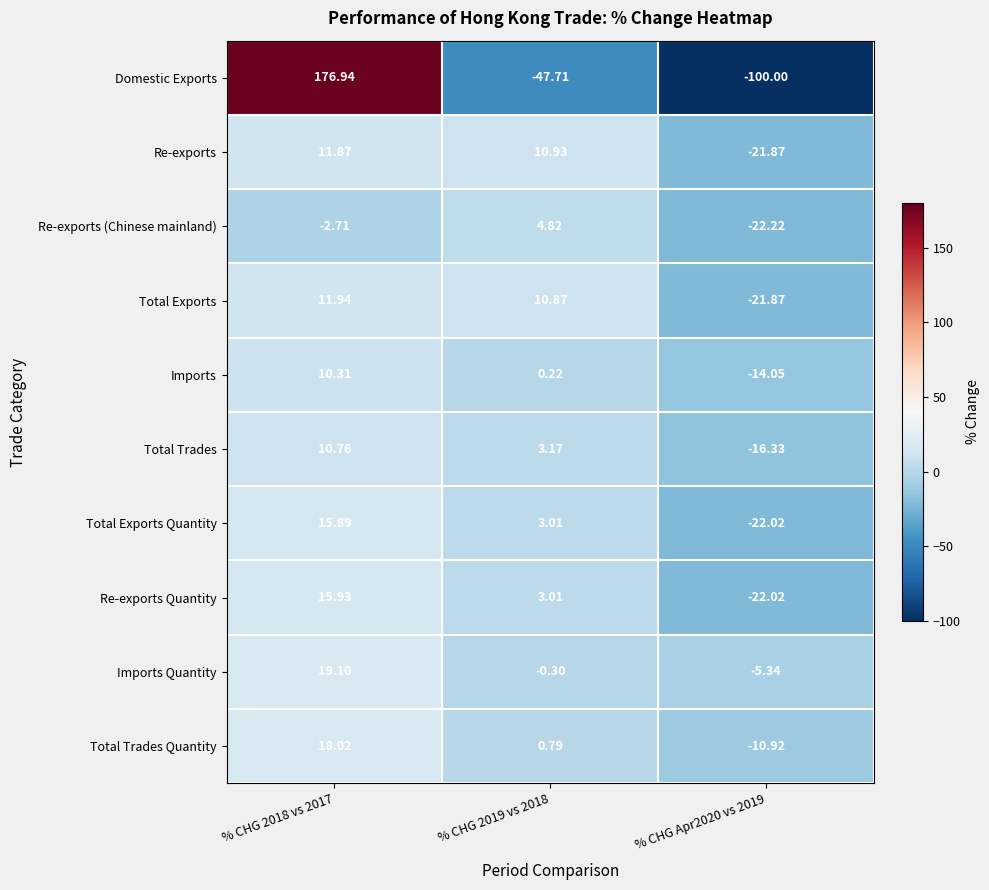

Rank the series by their maximum value, from highest to lowest.

Domestic Exports, Imports Quantity, Total Trades Quantity, Re-exports Quantity, Total Exports Quantity, Total Exports, Re-exports, Total Trades, Imports, Re-exports (Chinese mainland)